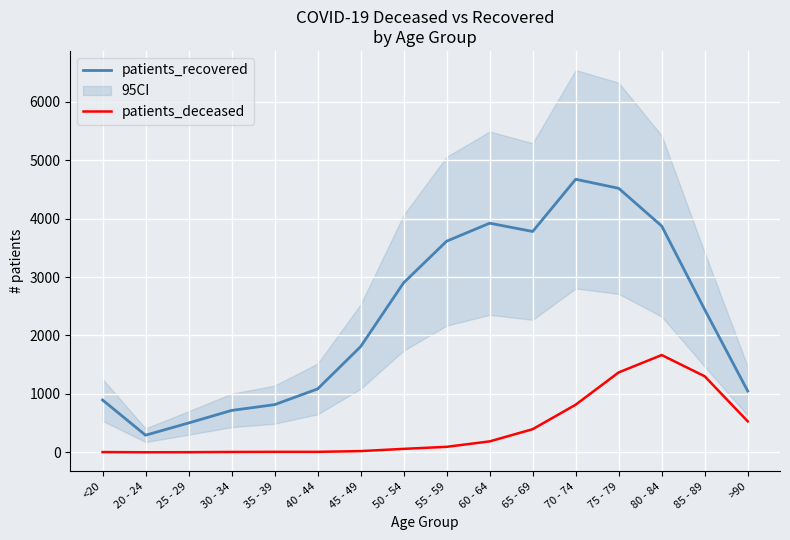

Is the value of patients_recovered at >90 greater than the value of patients_deceased at 60 - 64?

Yes